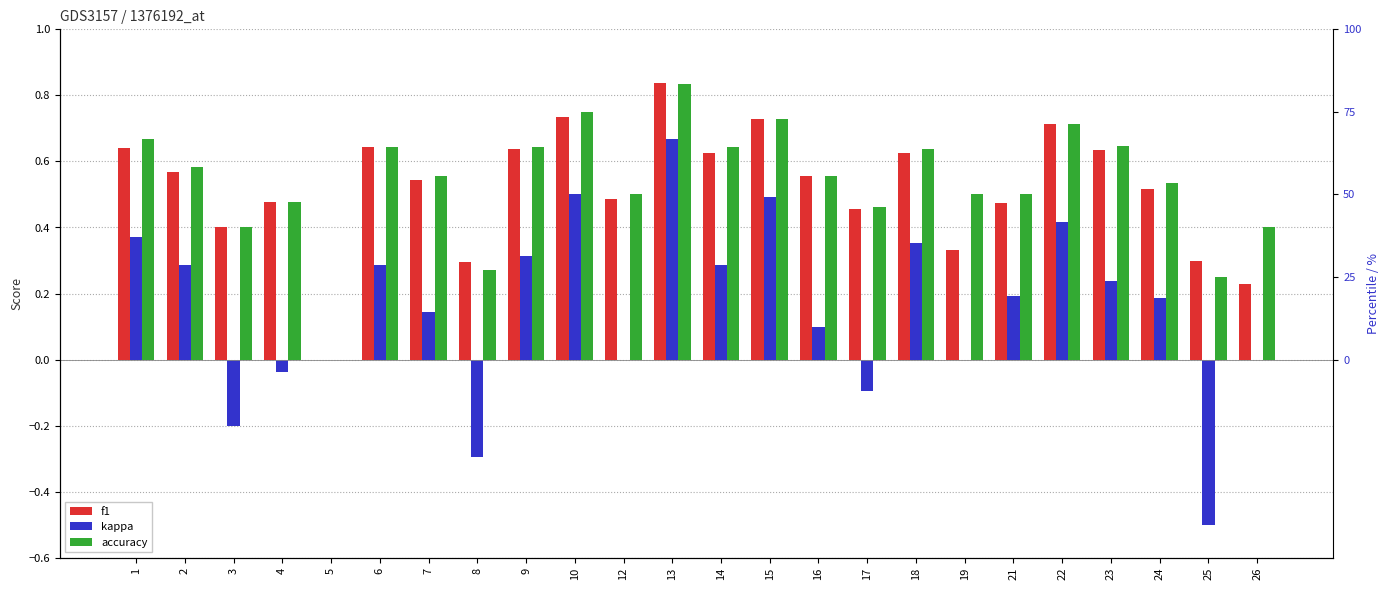

What is the lowest value of the kappa series?

-0.5